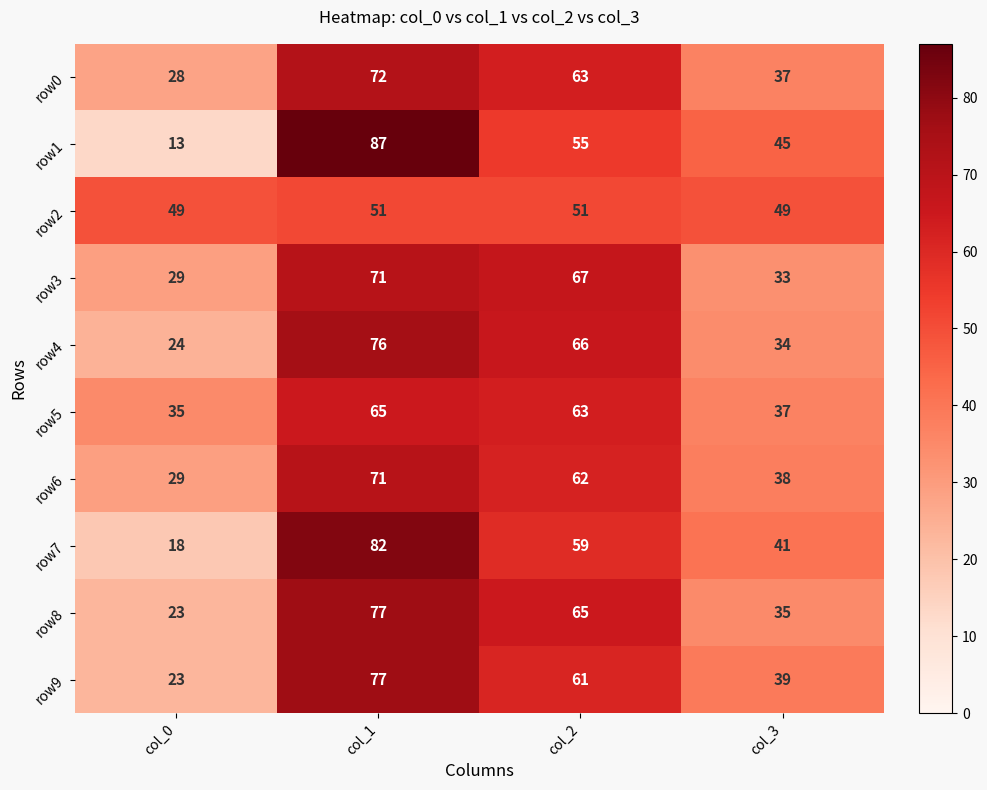

Count the number of categories in the chart.

4